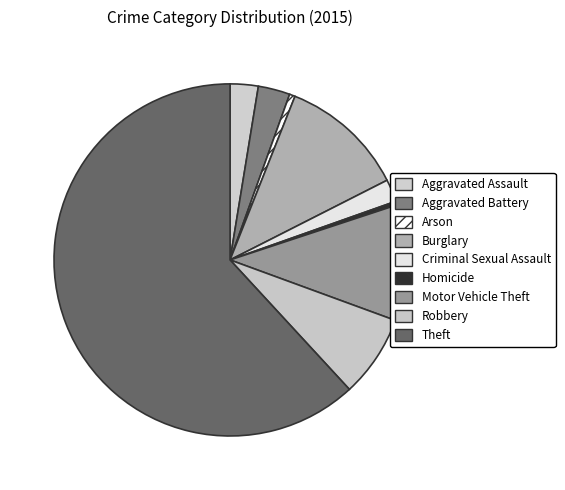

Does any single category account for the majority?

Yes